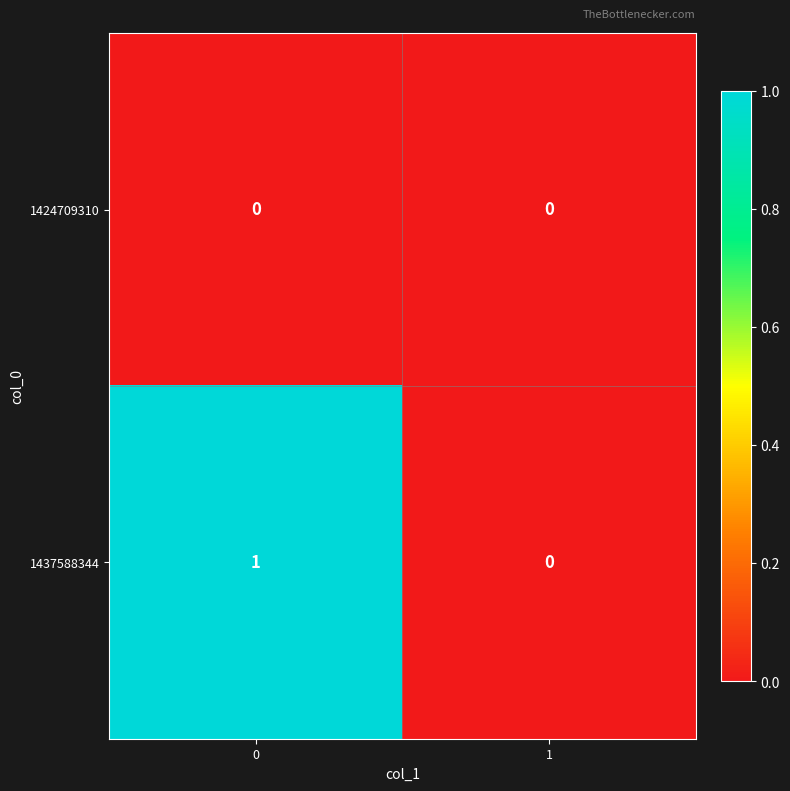

How many series are shown in this chart?

2